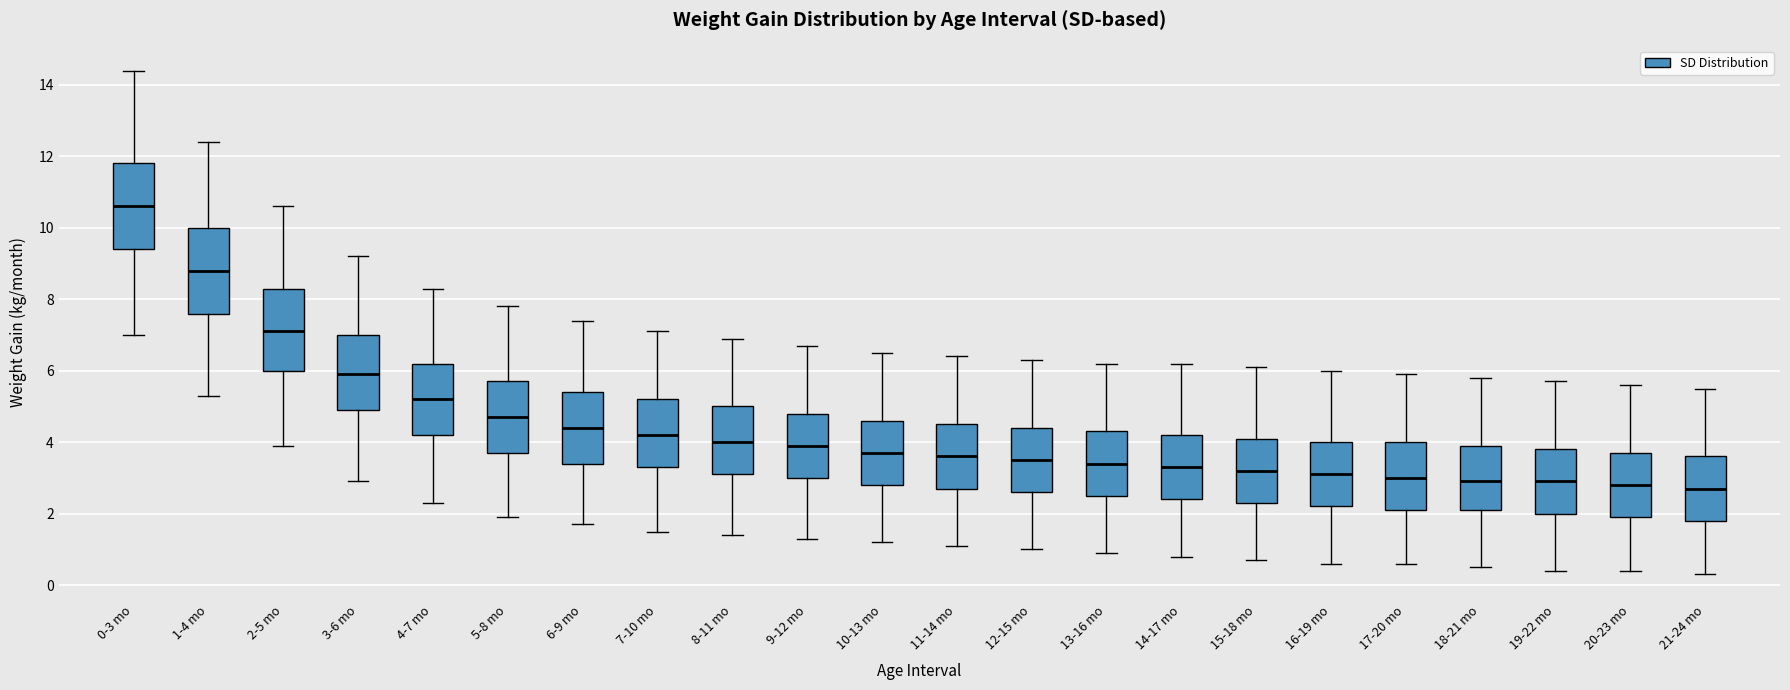

Where does the median line of the box for 2-5 mo sit on the y-axis? The values are not printed on the chart, so give them approximately, as read against the axis.

7.2